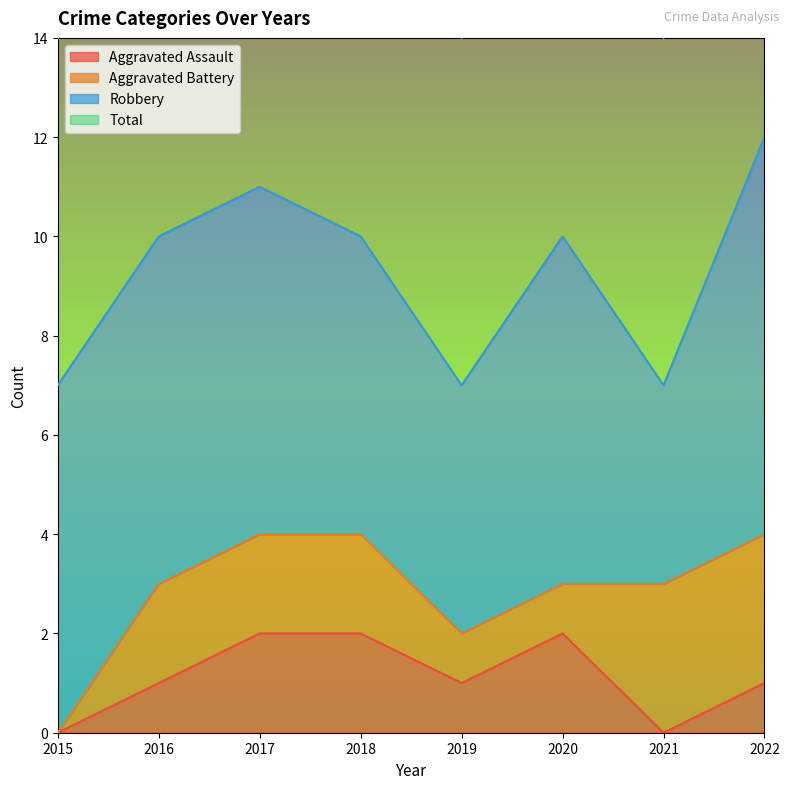

True or false: Total and Aggravated Assault cross at least once.

False